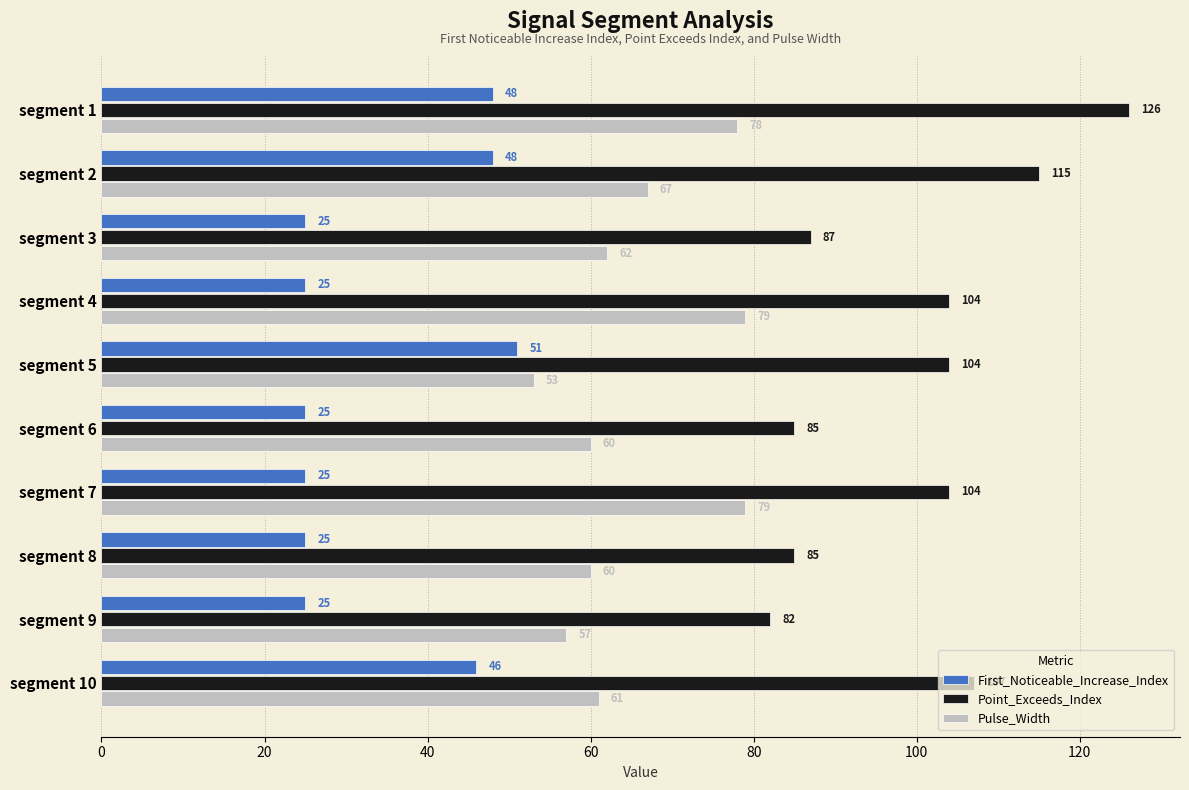

List the series in order of their peak value, highest first.

Point_Exceeds_Index, Pulse_Width, First_Noticeable_Increase_Index